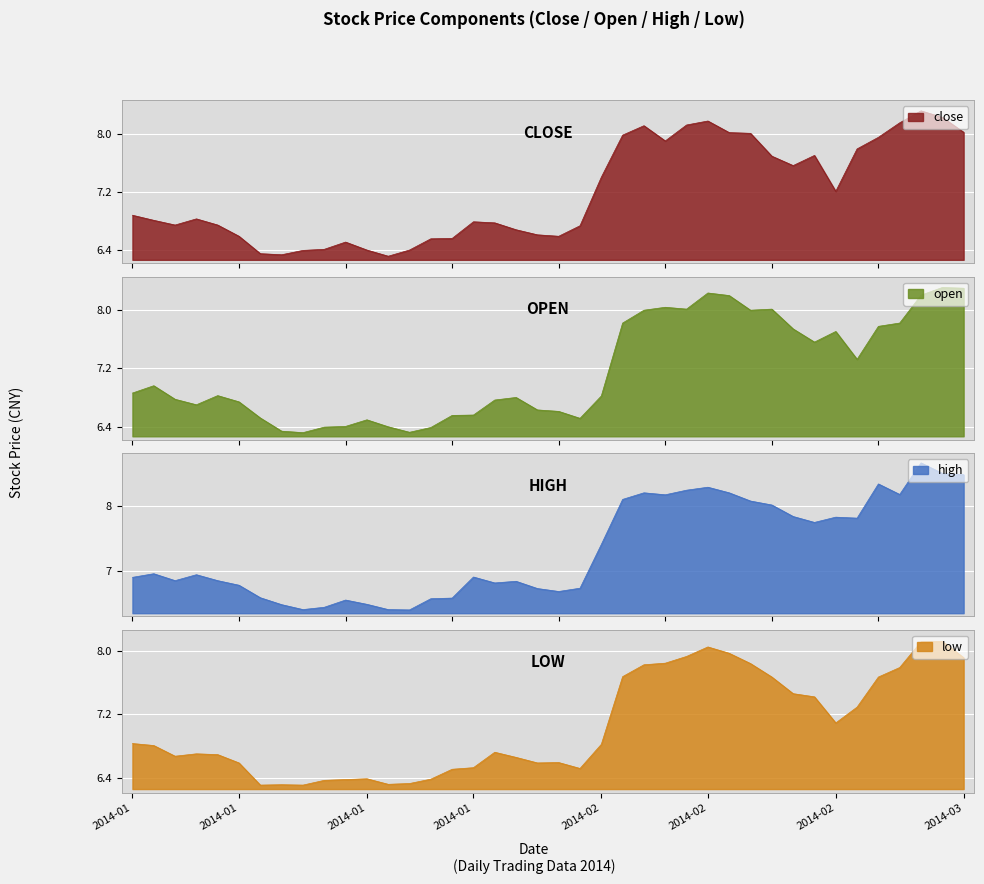

What is the difference between the second highest and minimum values in the open series?

2.0